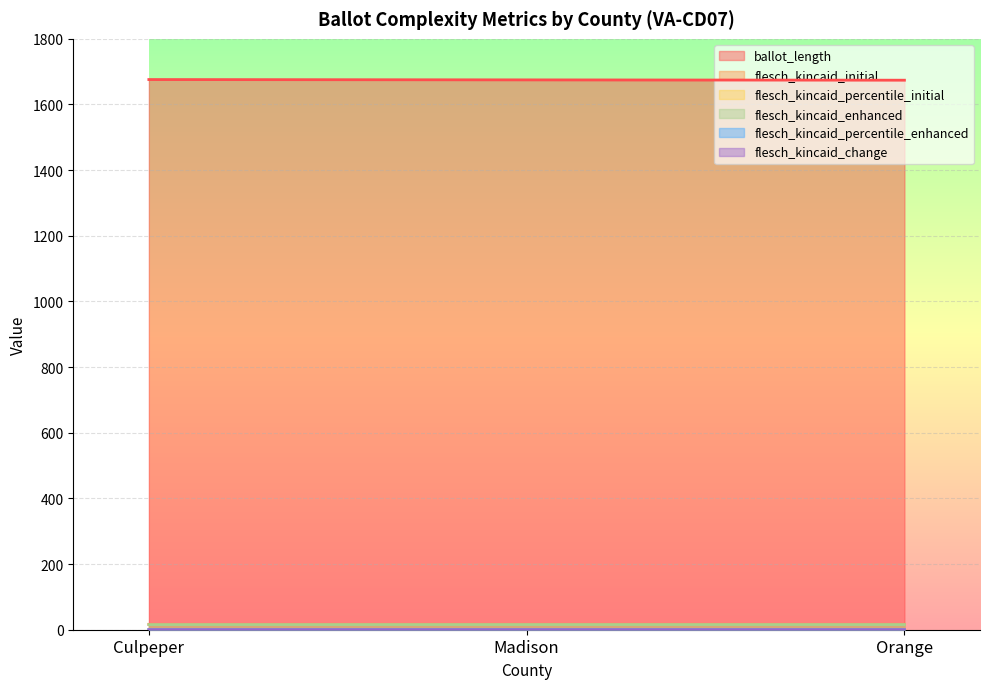

Reading left to right, transcribe all the data shown in this chart.

ballot_length: Culpeper=1676.0	Madison=1675.0	Orange=1674.0
flesch_kincaid_initial: Culpeper=16.4	Madison=16.6	Orange=16.5
flesch_kincaid_percentile_initial: Culpeper=0.1	Madison=0.1	Orange=0.1
flesch_kincaid_enhanced: Culpeper=15.6	Madison=15.7	Orange=15.7
flesch_kincaid_percentile_enhanced: Culpeper=0.1	Madison=0.1	Orange=0.1
flesch_kincaid_change: Culpeper=0.0	Madison=0.0	Orange=0.0